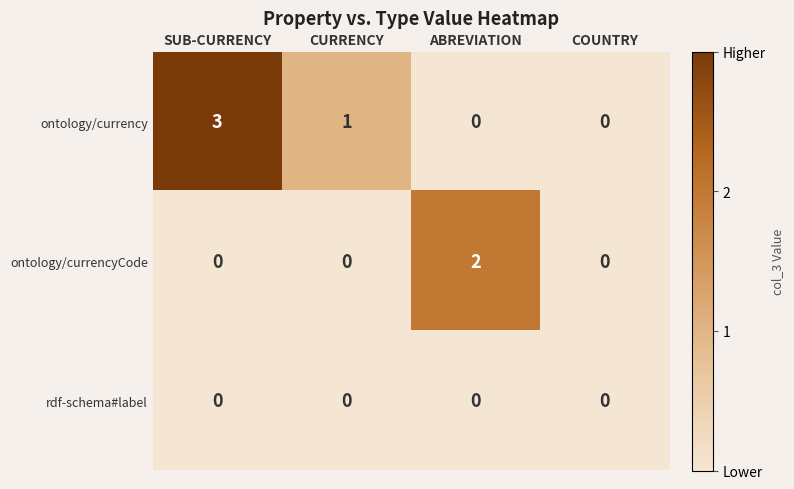

The rdf-schema#label series shows 0 at SUB-CURRENCY. True or false?

True